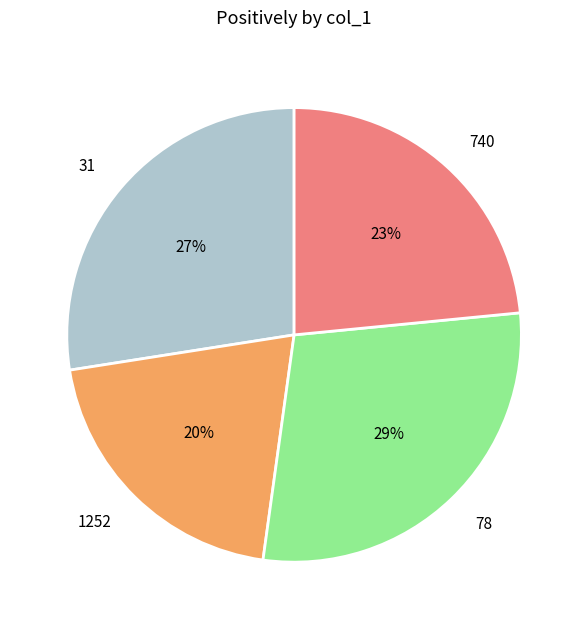

Count the number of slices in the pie.

4